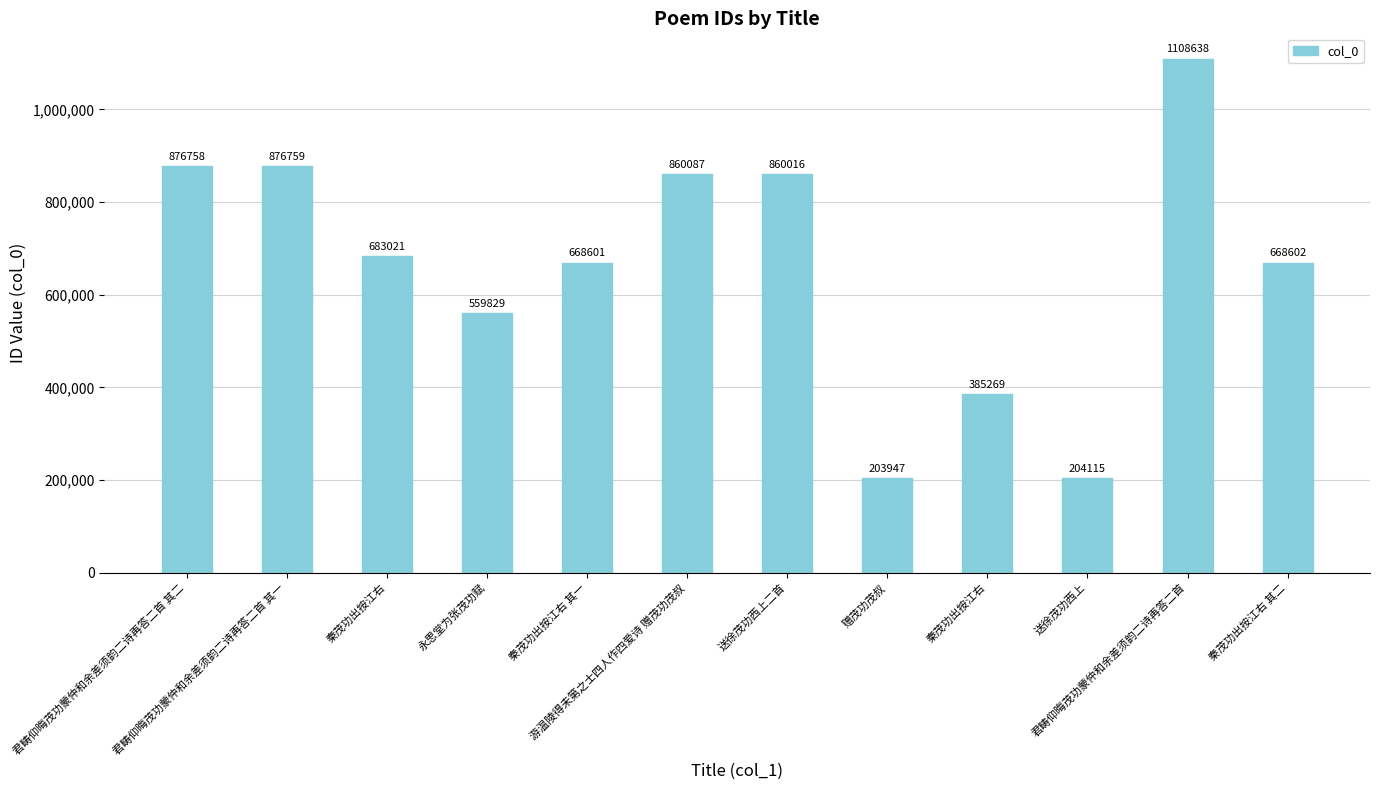

How many categories are shown in the chart?

12